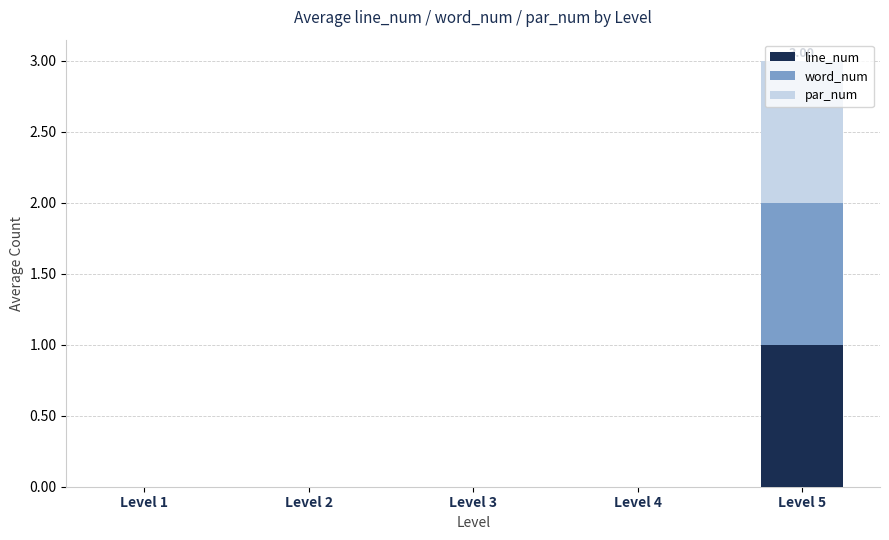

At which category is the sum across all series the highest?

Level 5